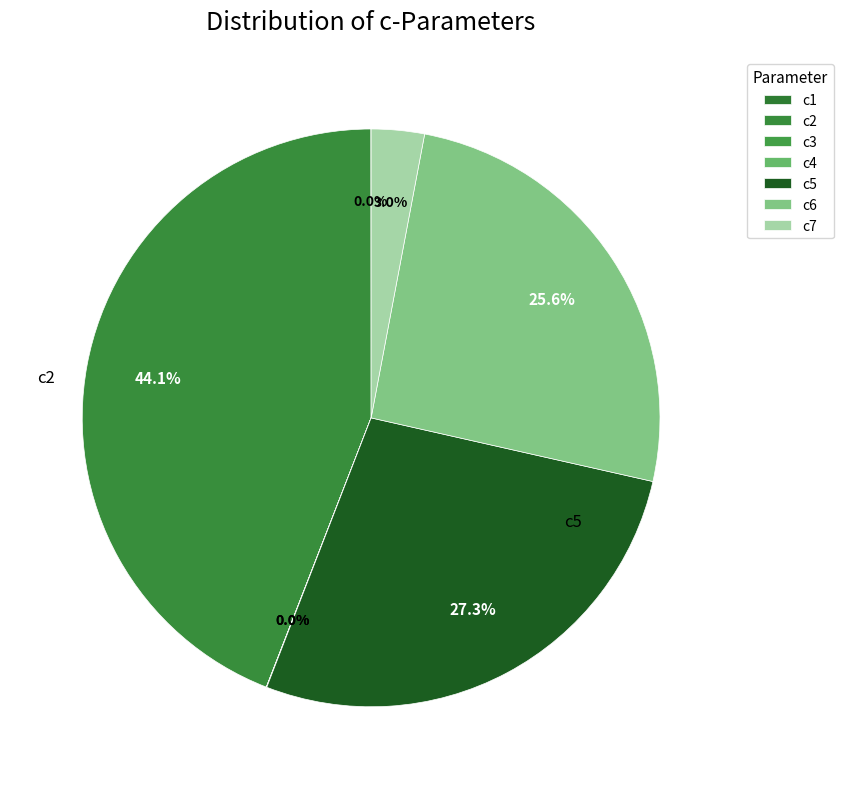

Combined, do c2 and c5 account for over 50%?

Yes